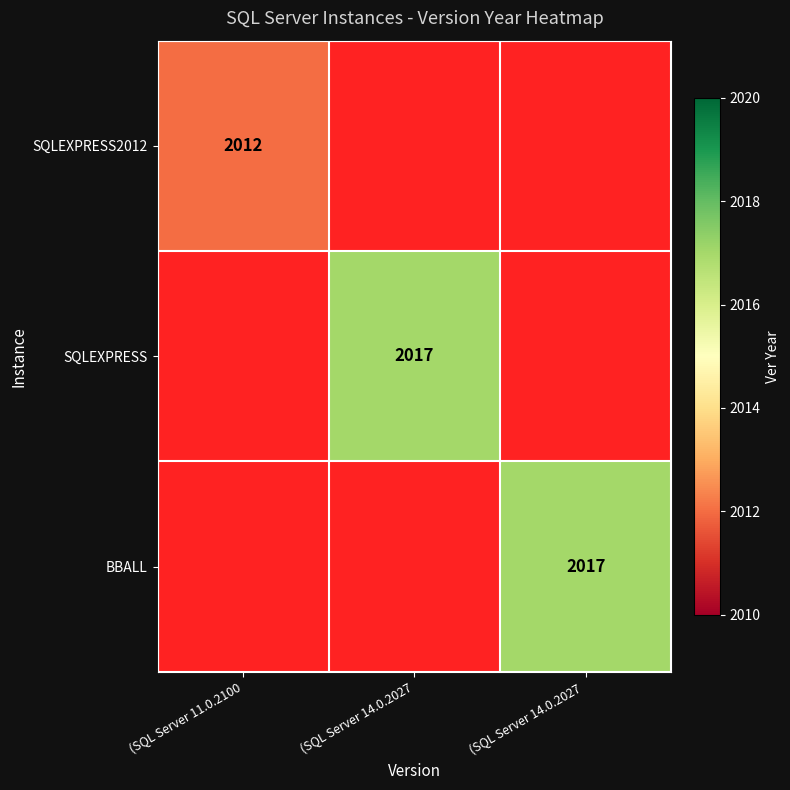

True or false: SQLEXPRESS has a value of 2017 at (SQL Server 14.0.2027.

True